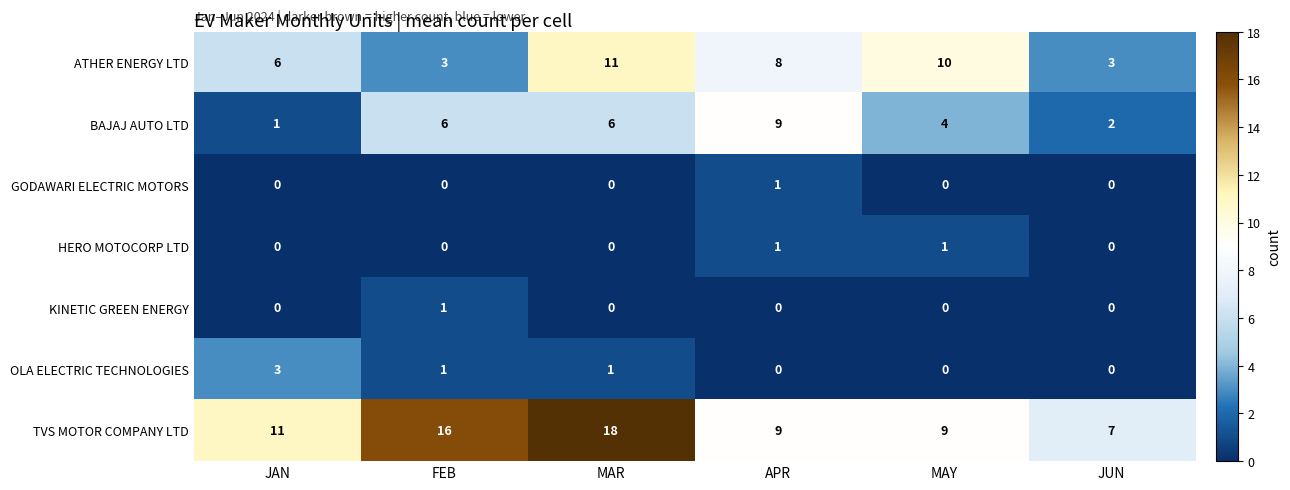

What is the sum of the BAJAJ AUTO LTD values at MAR and JAN?

7